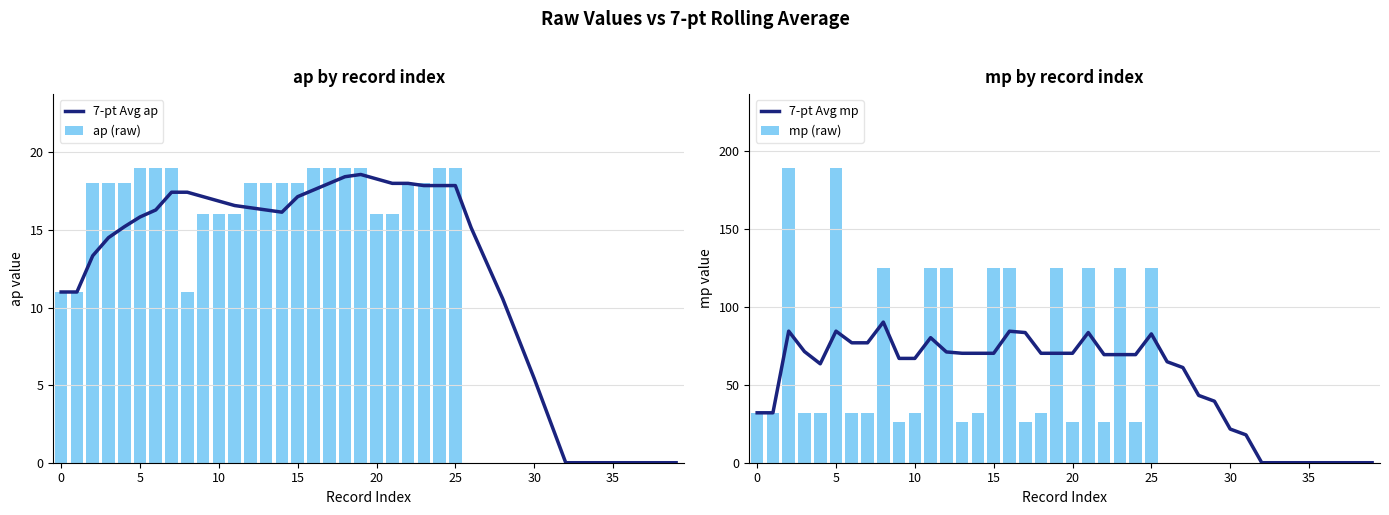

Is it true that 7-pt Avg ap equals 6.4 at 36?

False